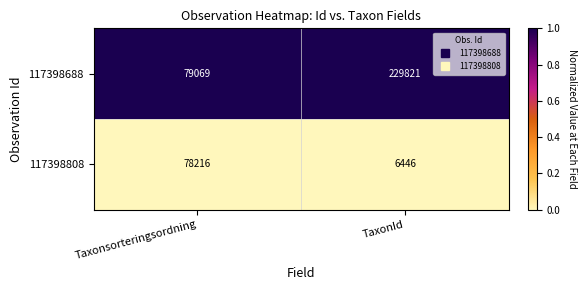

Which series has the largest total across all categories?

117398688